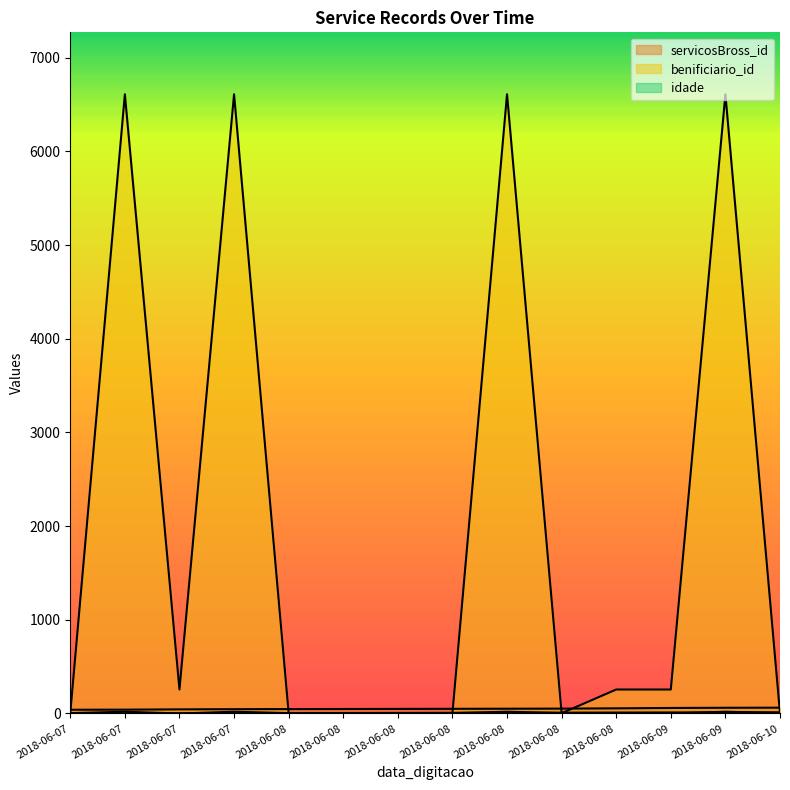

Which has a higher value, 2018-06-07 or 2018-06-09?

2018-06-09